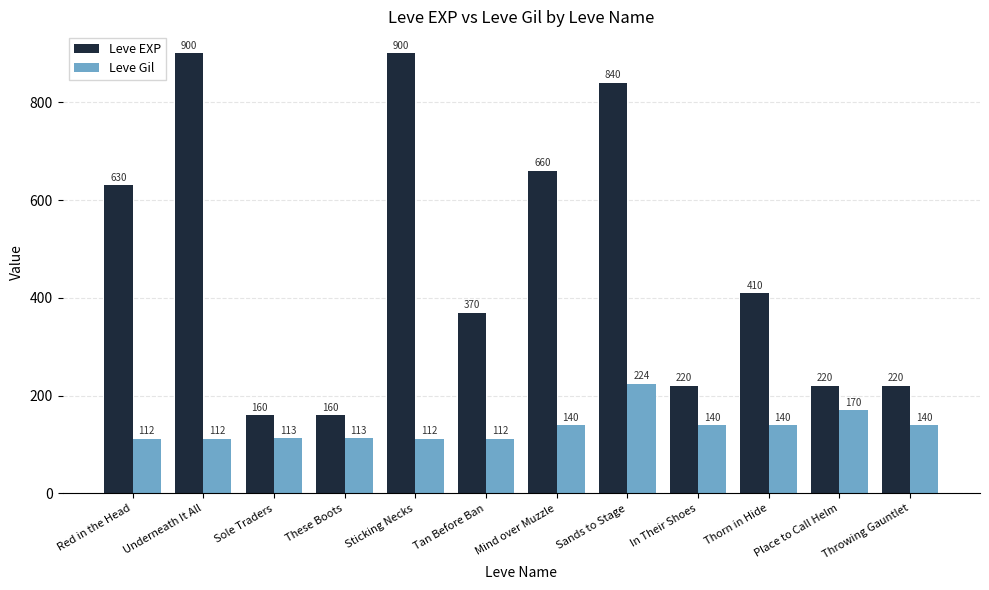

How many bars are there in total?

24